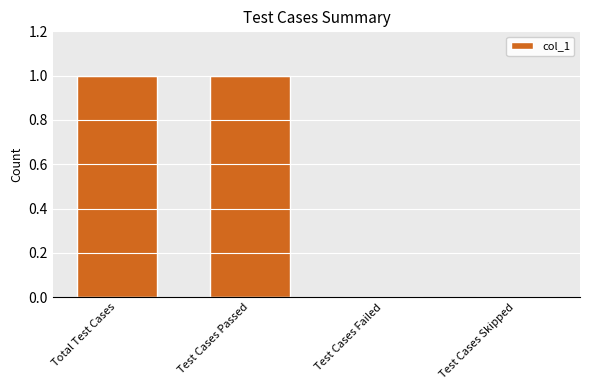

True or false: the data shows 0 at Test Cases Failed.

True